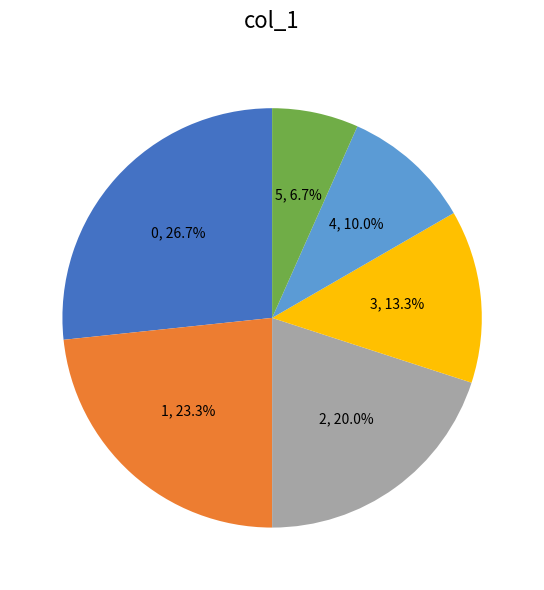

To the nearest percent, what is the average slice percentage?

17%